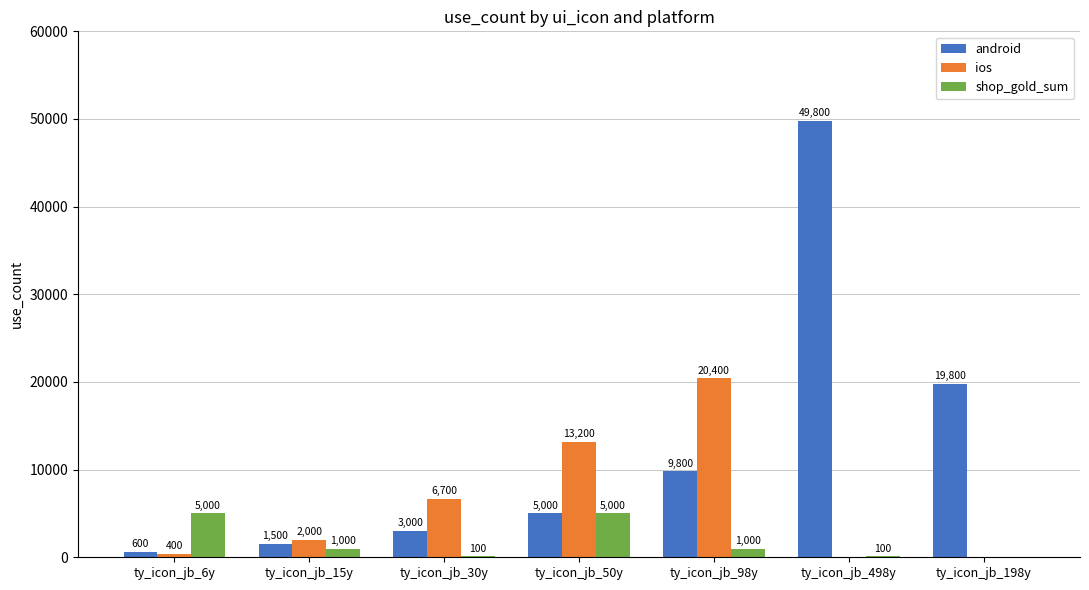

Count the number of data series in this chart.

3